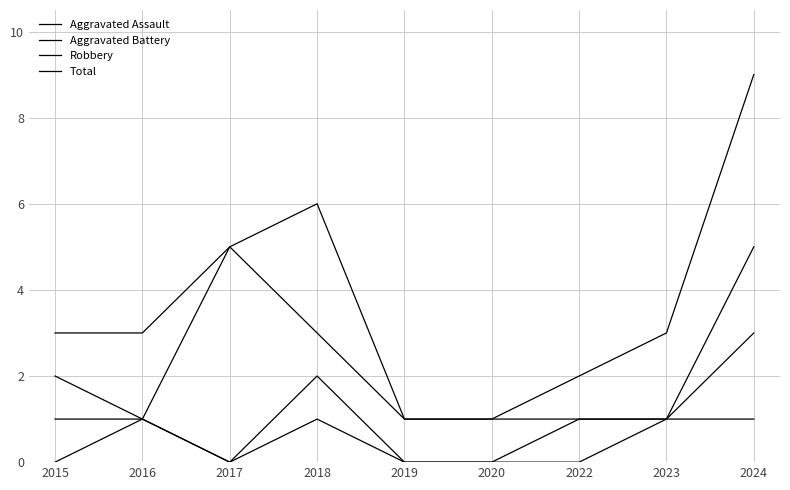

How many lines are shown in the chart?

4